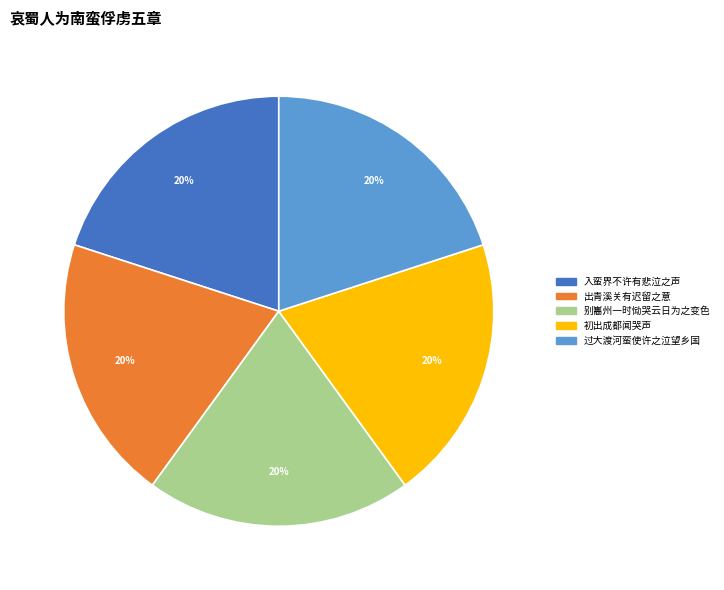

Is the sum of 出青溪关有迟留之意 and 过大渡河蛮使许之泣望乡国 greater than half?

No